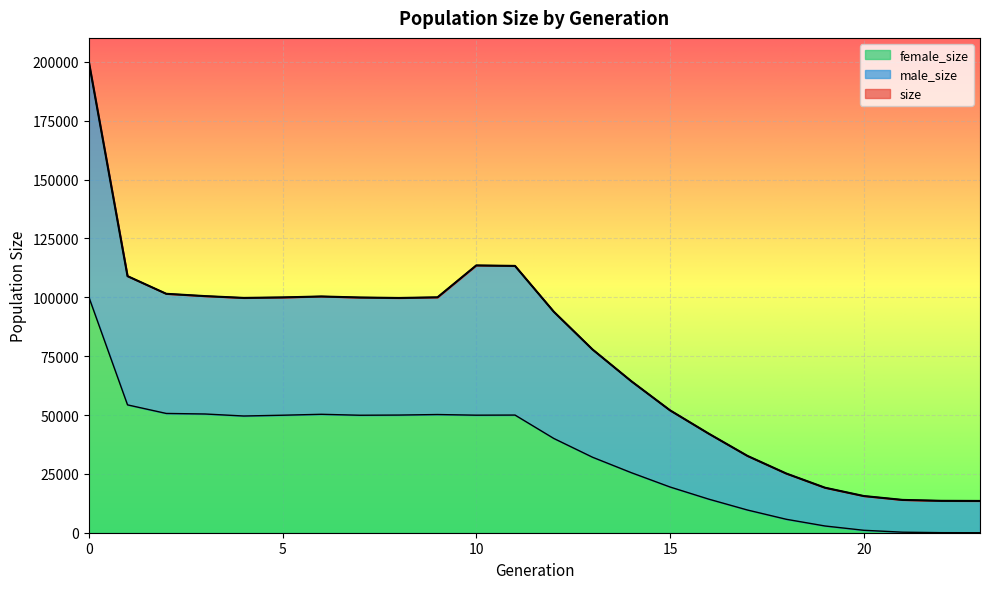

What is the spread (max minus min) of values at 8?

49744